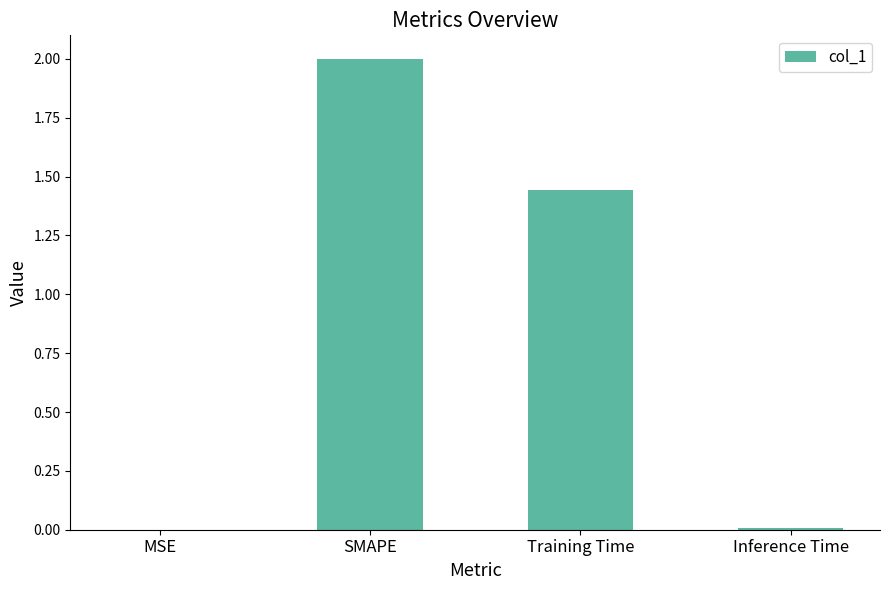

Where is the data nearest to the value 1?

Training Time